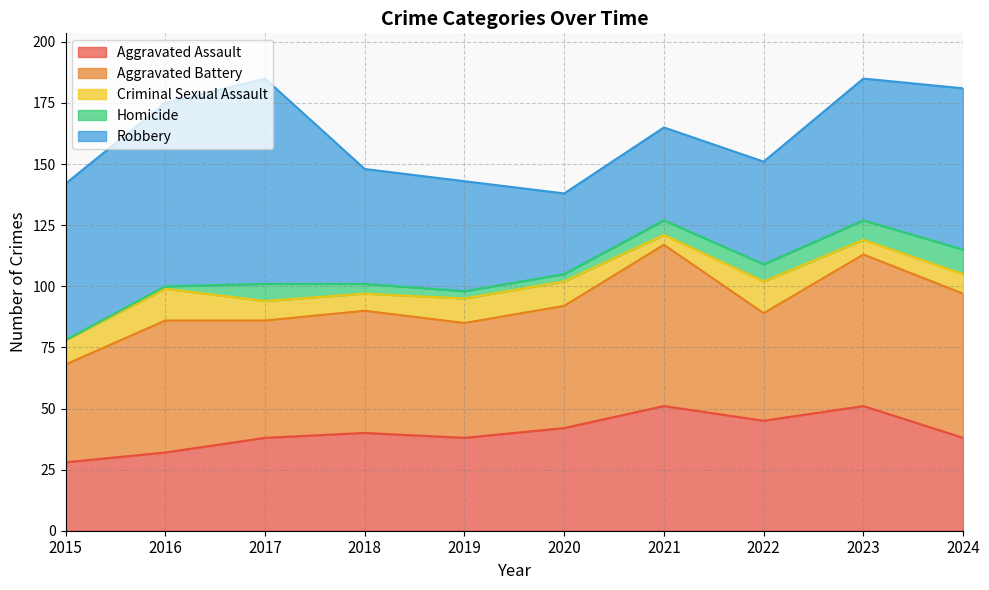

What value does the Criminal Sexual Assault series have at 2021?

4